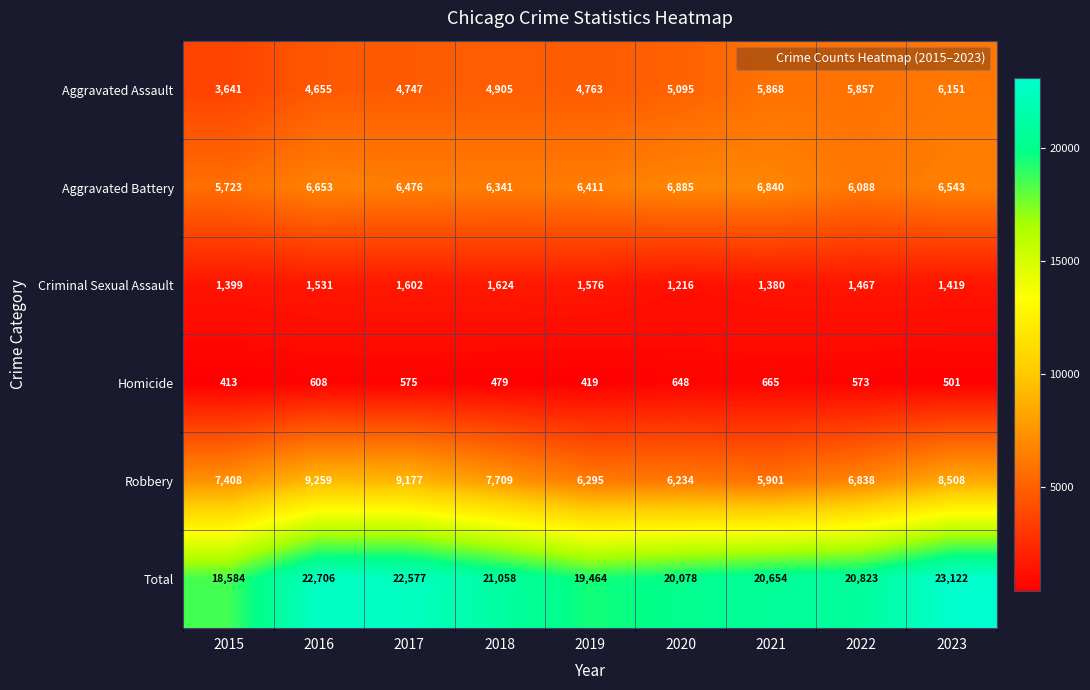

The value of Robbery at 2016 is 9259. True or false?

True